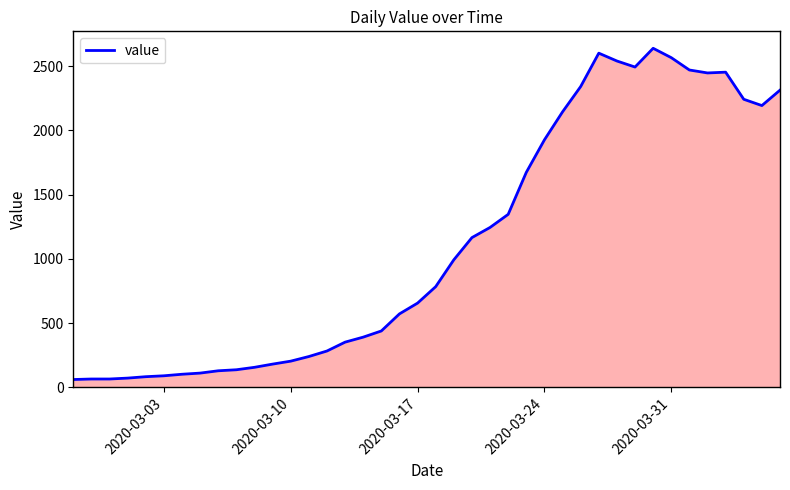

What is the minimum value shown in the chart?

61